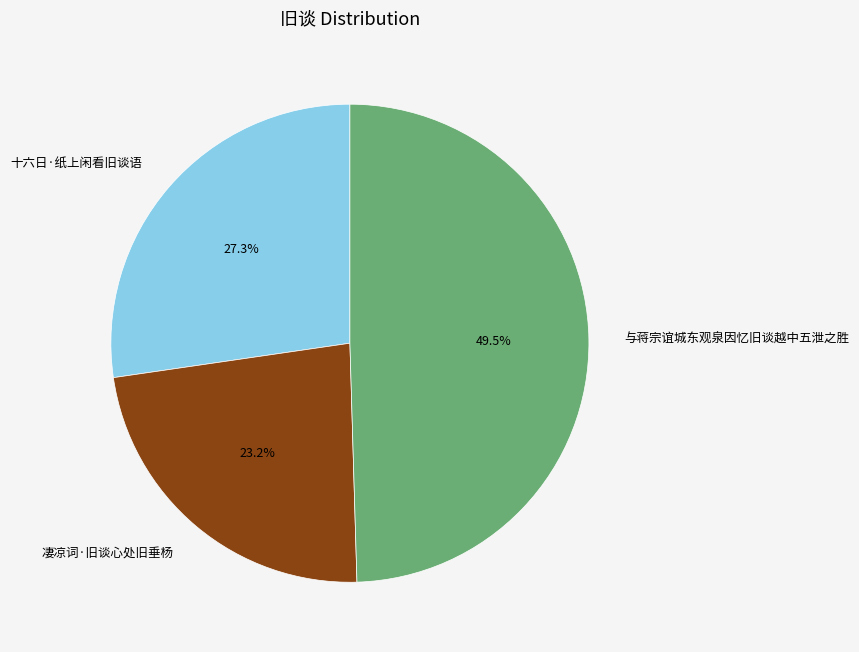

How many segments does this pie chart have?

3